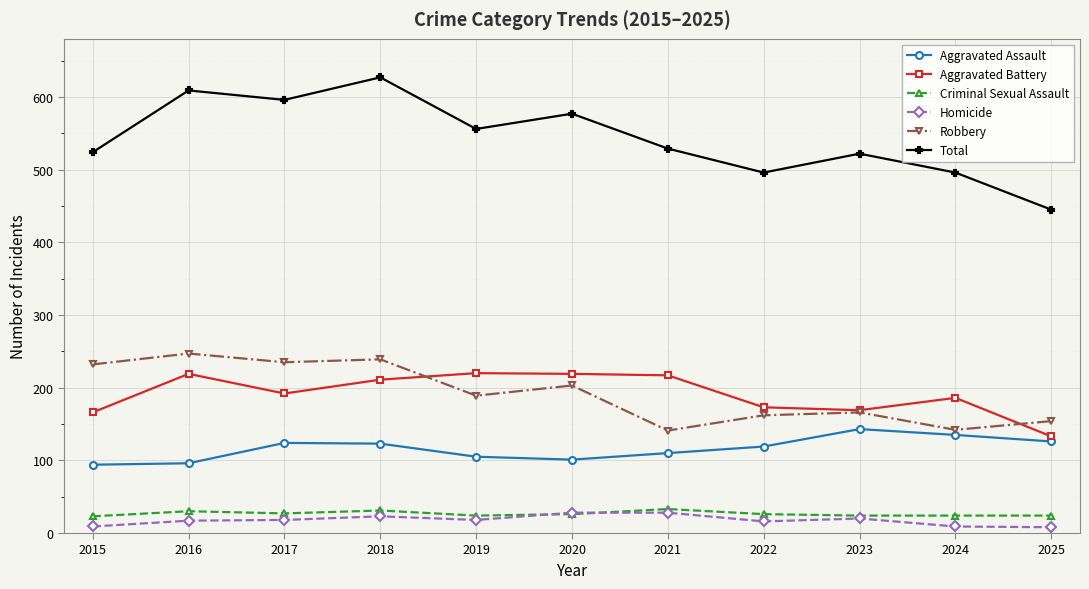

True or false: Total and Homicide intersect in this chart.

False